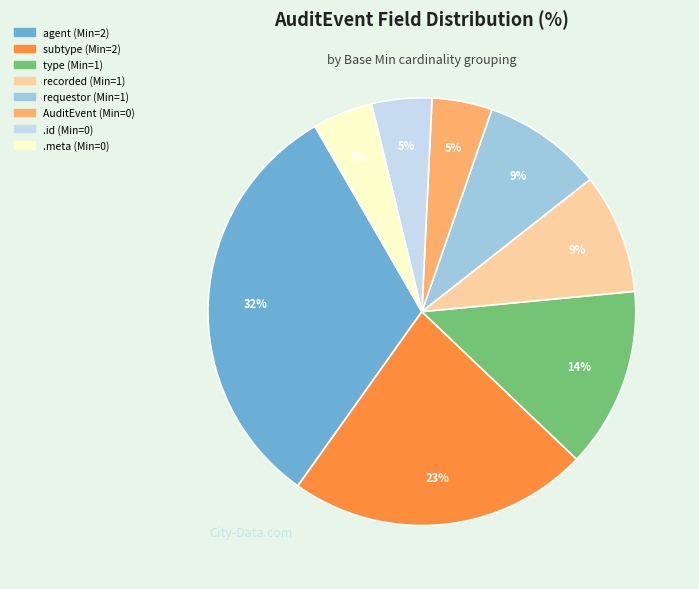

Does any single category account for the majority?

No